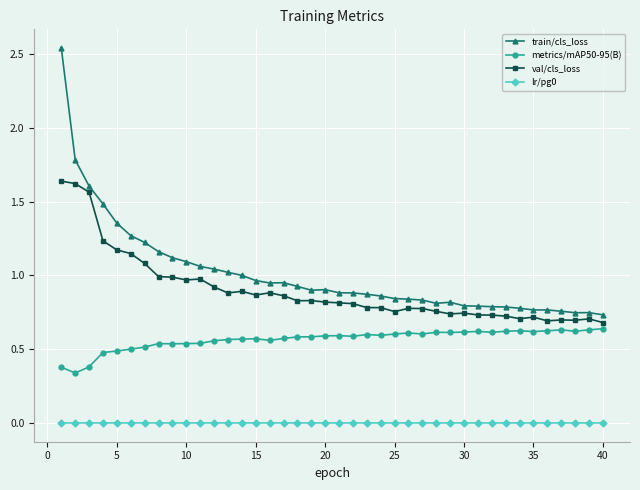

True or false: train/cls_loss and lr/pg0 intersect in this chart.

False